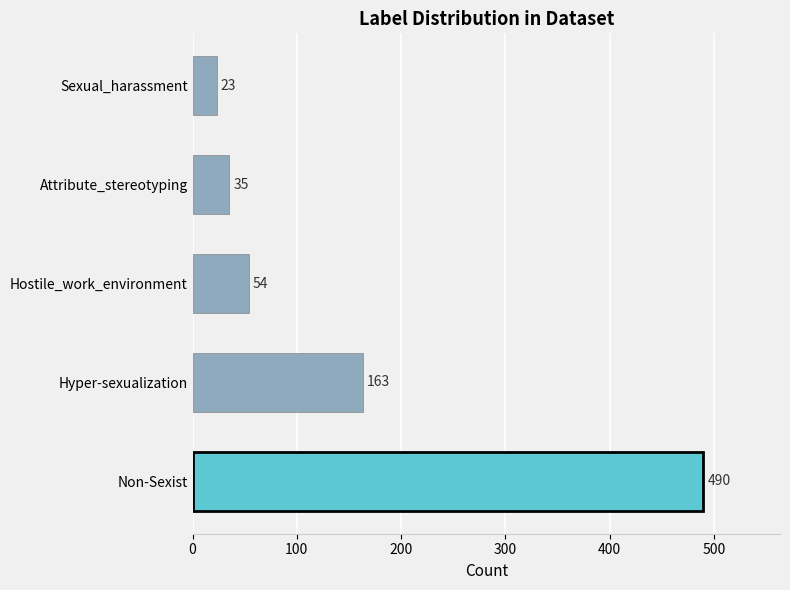

What is the difference between the maximum and minimum values?

467